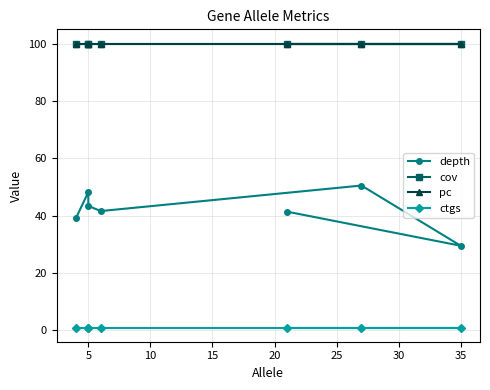

What is the average value of the ctgs series?

1.0